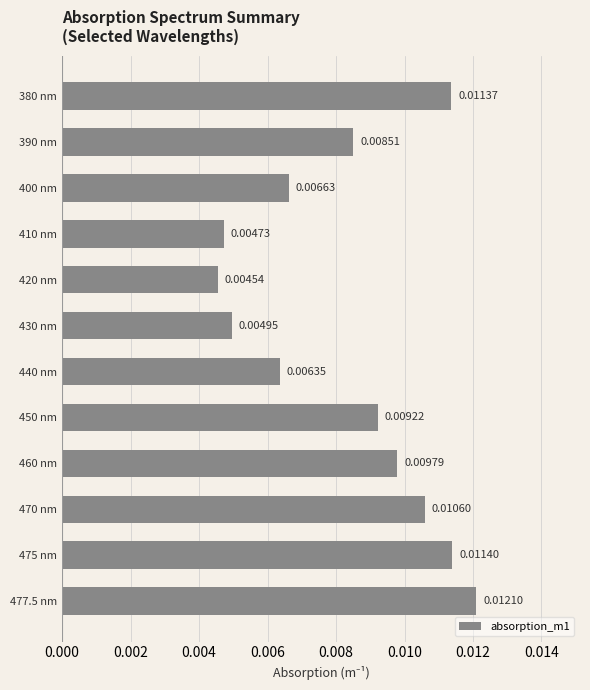

How many categories are shown in the chart?

12